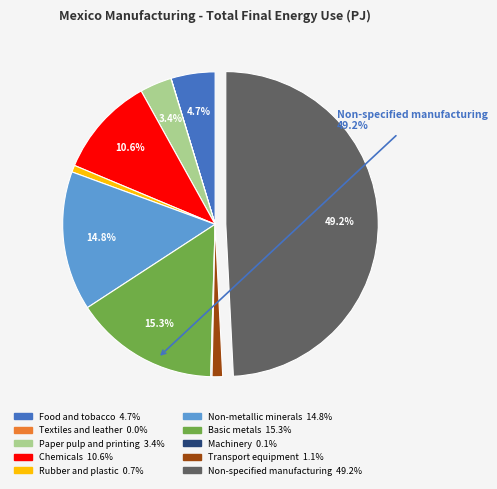

Combined, do Non-specified manufacturing and Paper pulp and printing account for over 50%?

Yes